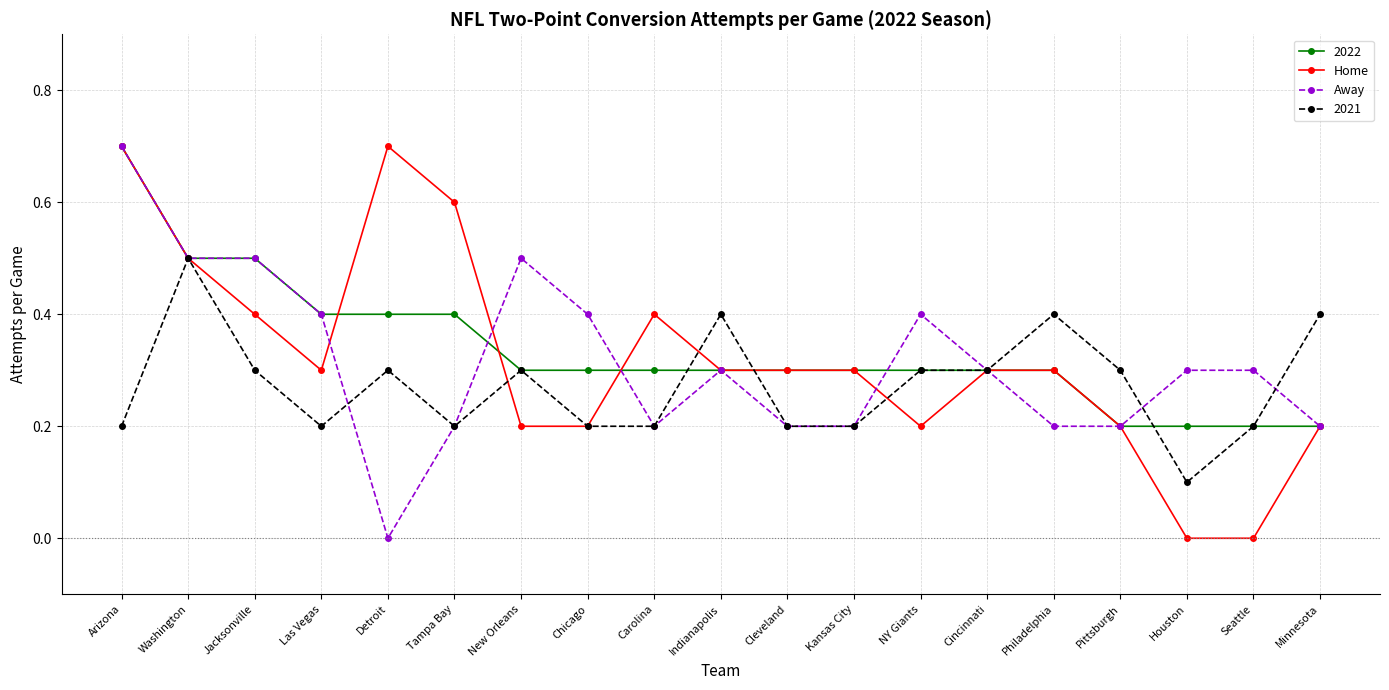

Which category has the highest value in the Away series?

Arizona